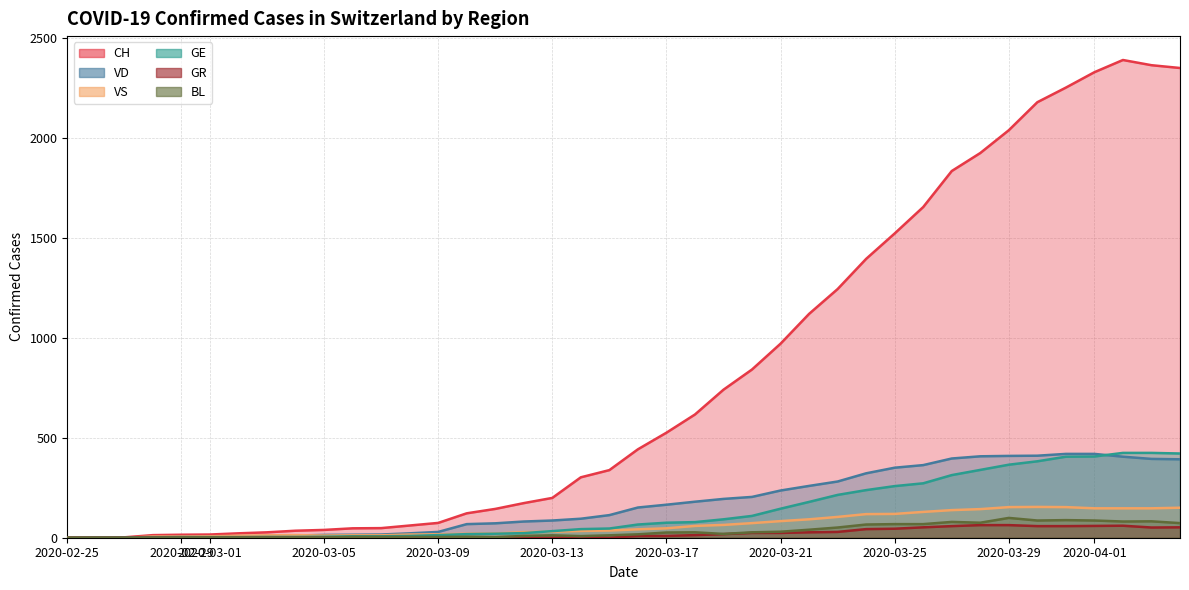

List the series in order of their peak value, lowest first.

GR, BL, VS, VD, GE, CH